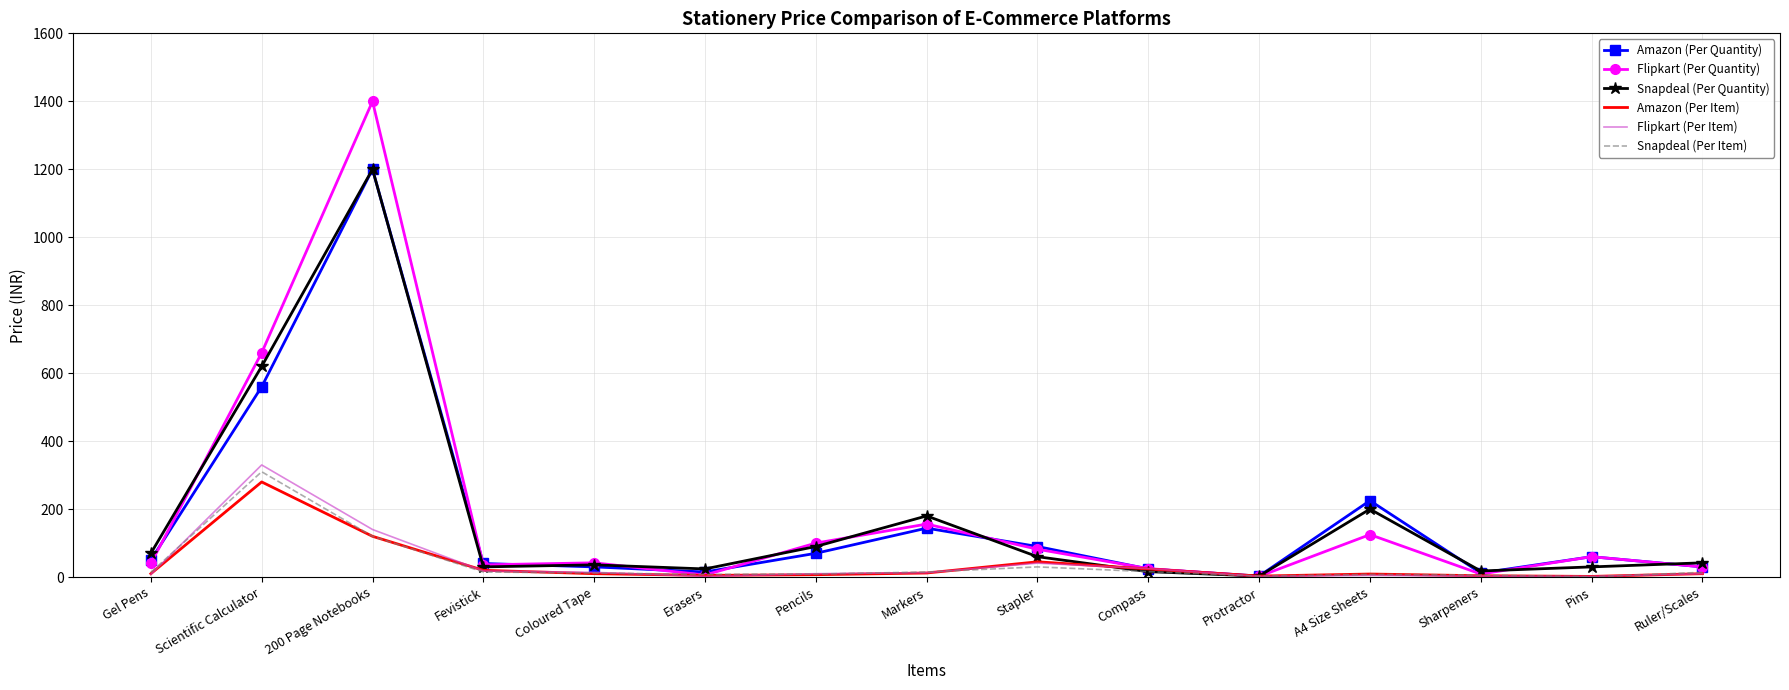

At which category is the sum across all series the highest?

200 Page Notebooks